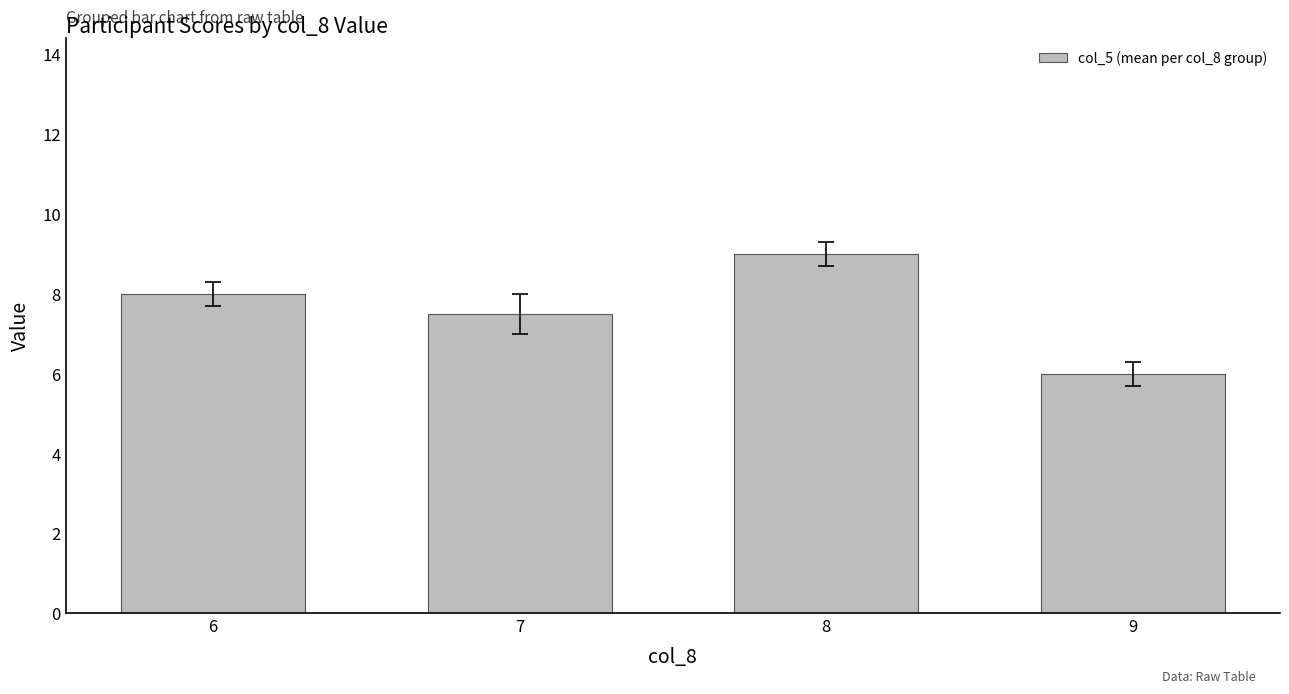

Is it true that the value at 6 is 8.0?

True